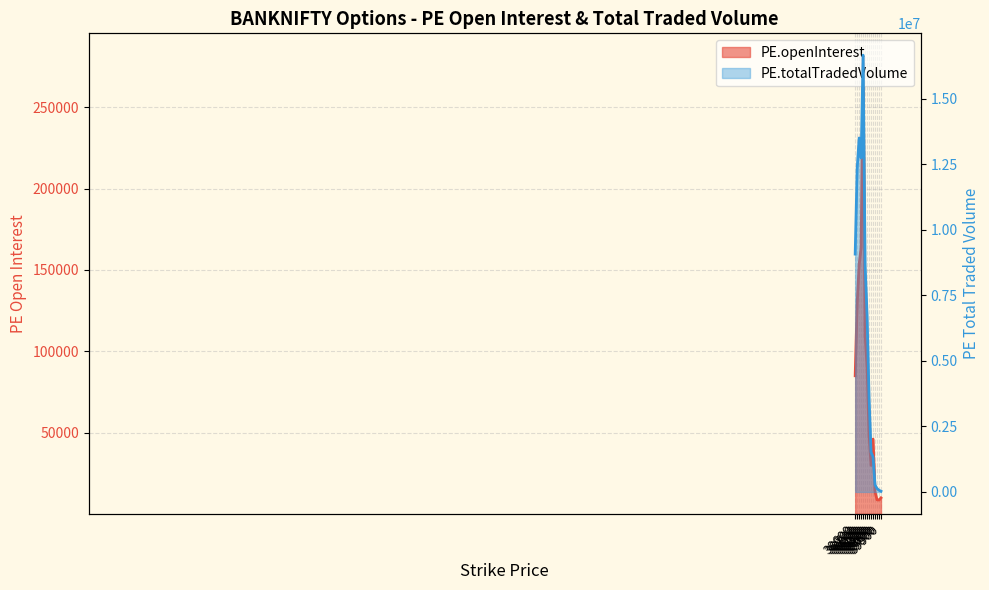

Where does the PE.openInterest series first go above 84914?

38700